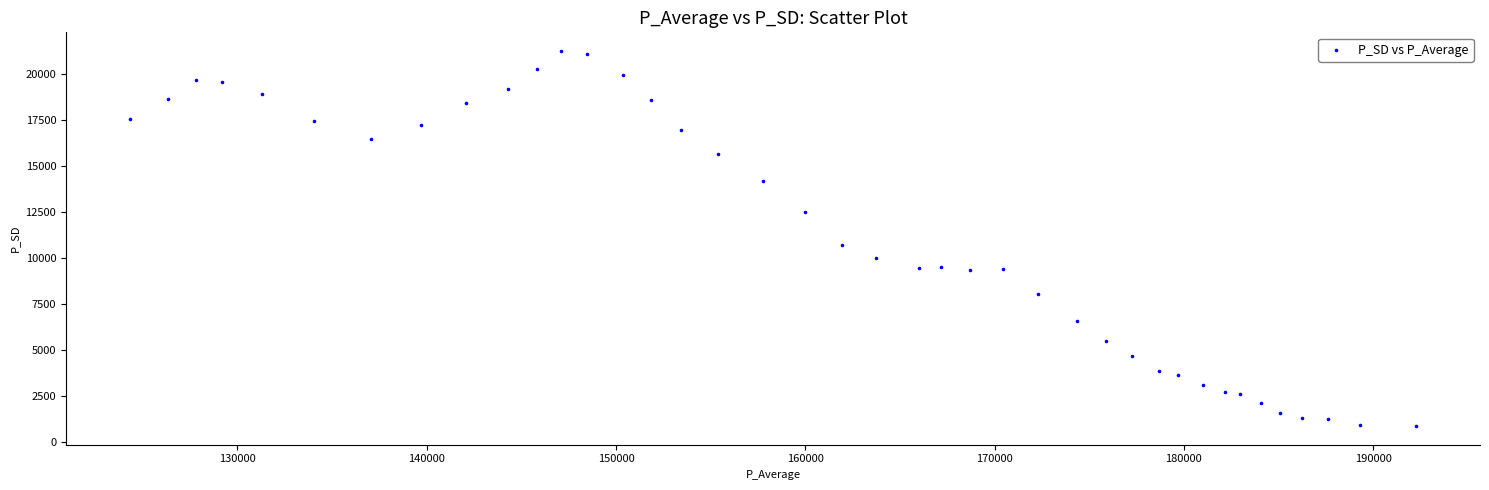

What is the range of Y values (max minus min)?

20362.4